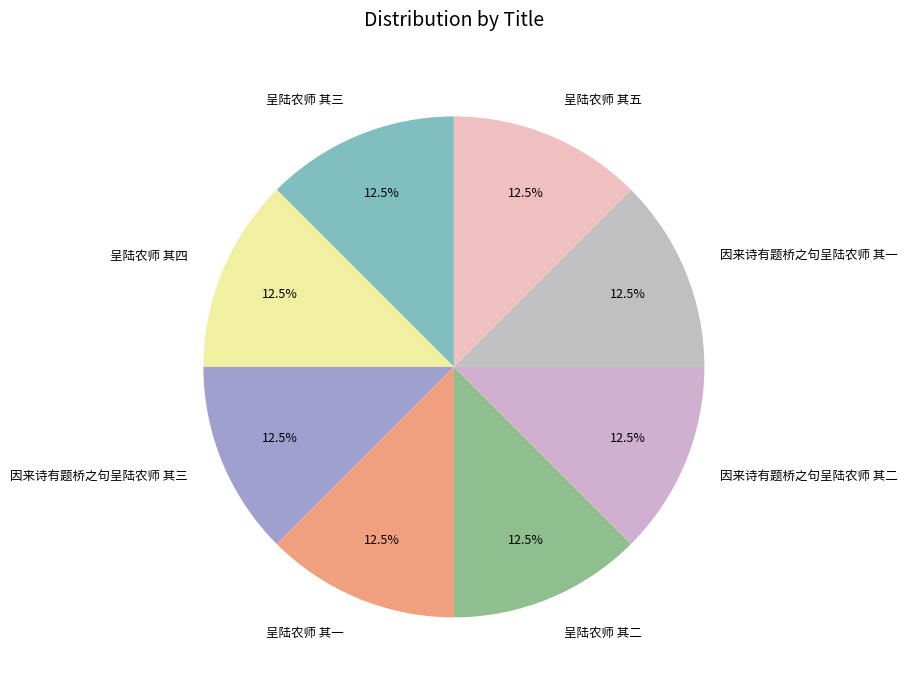

To the nearest percent, what is the average slice percentage?

12%